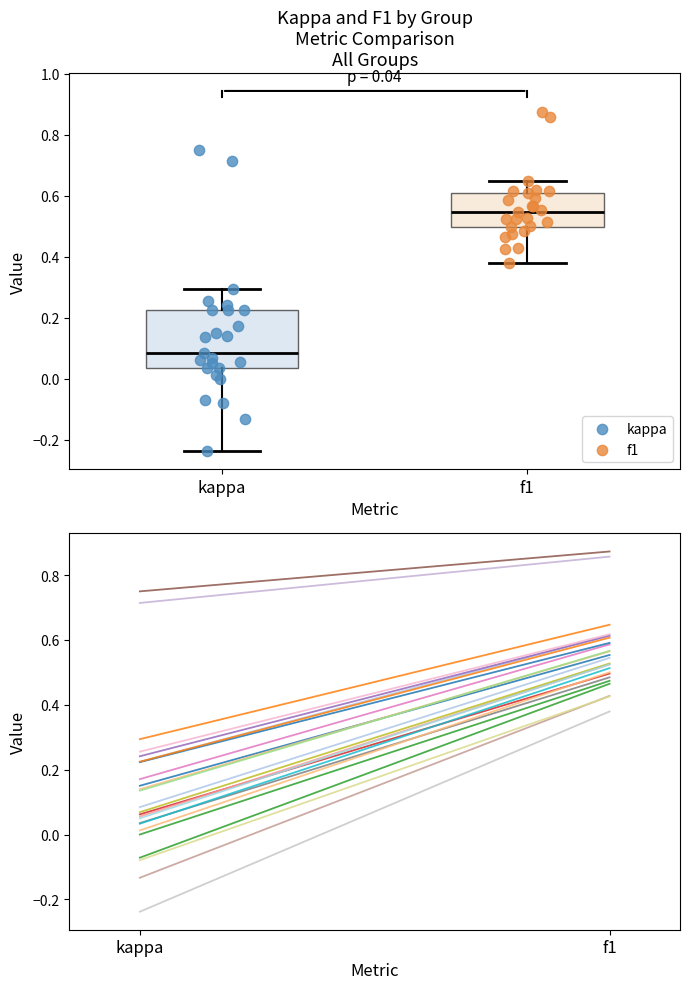

Which series reaches the minimum Y coordinate?

kappa